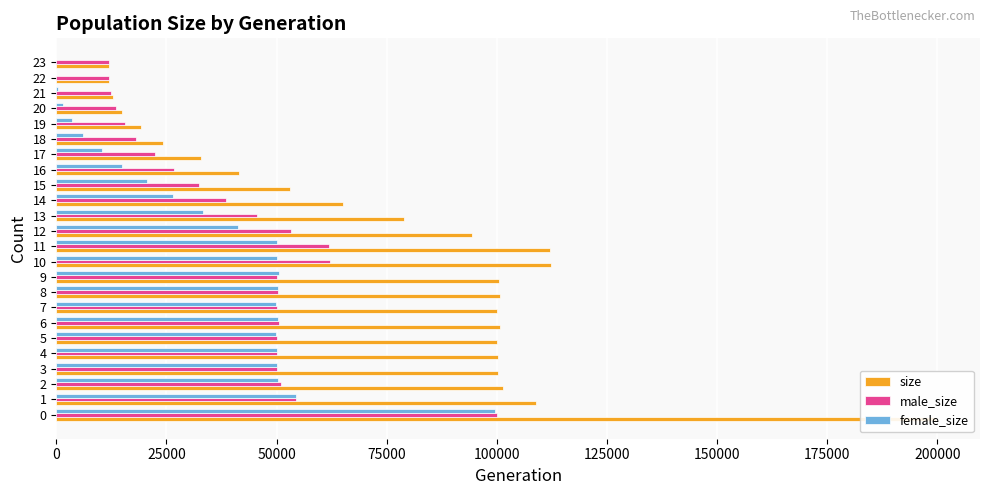

Does the chart contain any negative values?

No